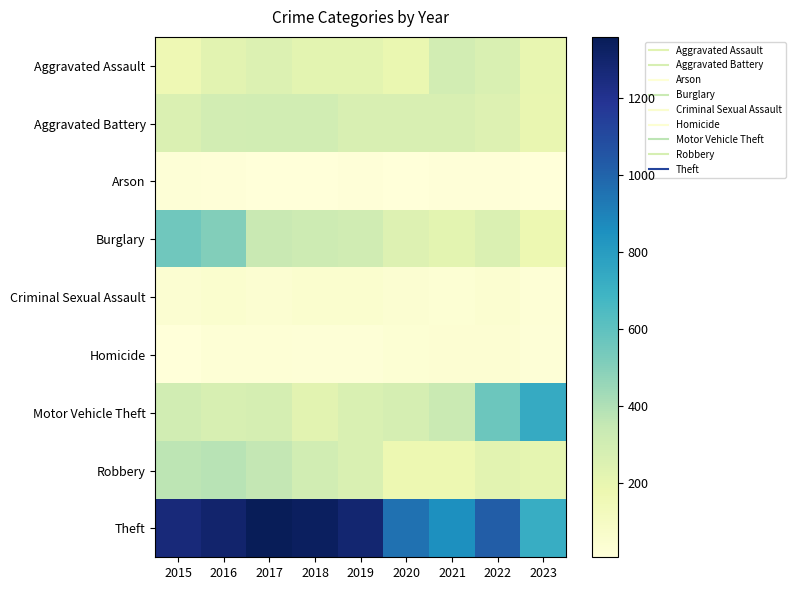

Reading left to right, extract all data points from this chart.

Aggravated Assault: 2015=164	2016=225	2017=251	2018=220	2019=220	2020=192	2021=295	2022=264	2023=199
Aggravated Battery: 2015=259	2016=298	2017=303	2018=302	2019=267	2020=268	2021=270	2022=248	2023=195
Arson: 2015=22	2016=14	2017=12	2018=8	2019=16	2020=12	2021=18	2022=15	2023=11
Burglary: 2015=552	2016=505	2017=339	2018=319	2019=308	2020=250	2021=220	2022=261	2023=176
Criminal Sexual Assault: 2015=43	2016=51	2017=41	2018=51	2019=55	2020=40	2021=33	2022=45	2023=27
Homicide: 2015=13	2016=28	2017=27	2018=23	2019=21	2020=34	2021=38	2022=36	2023=19
Motor Vehicle Theft: 2015=299	2016=272	2017=285	2018=225	2019=262	2020=287	2021=332	2022=567	2023=735
Robbery: 2015=372	2016=381	2017=356	2018=302	2019=263	2020=174	2021=175	2022=226	2023=211
Theft: 2015=1263	2016=1297	2017=1359	2018=1337	2019=1288	2020=954	2021=856	2022=1023	2023=723